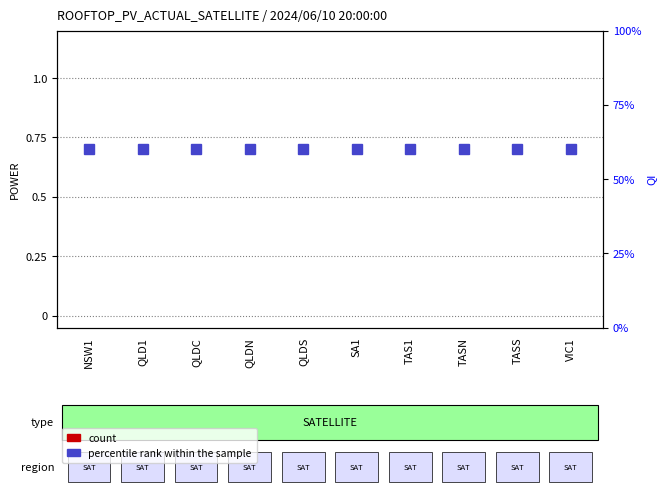

List the labels in order of percentile rank within the sample value, largest first.

NSW1, QLD1, QLDC, QLDN, QLDS, SA1, TAS1, TASN, TASS, VIC1